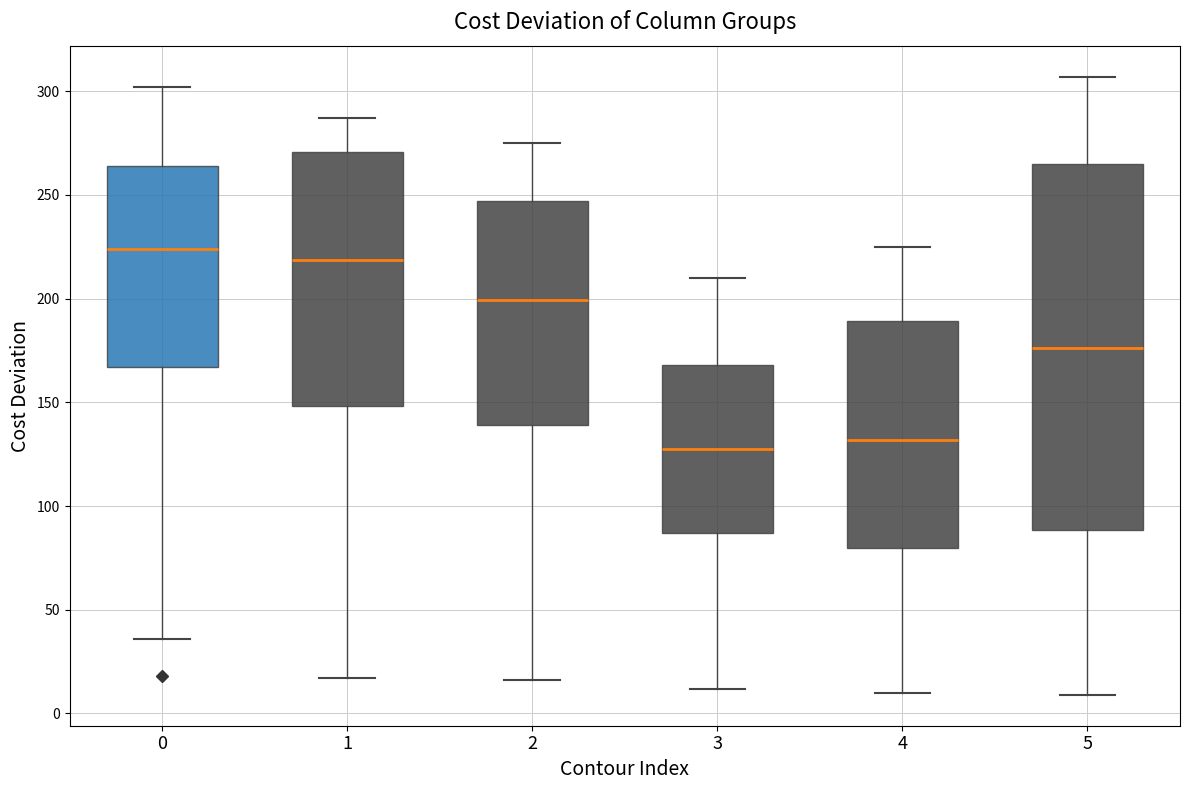

Where does the lower whisker of the box at x = 0 end on the y-axis? The values are not printed on the chart, so give them approximately, as read against the axis.

35